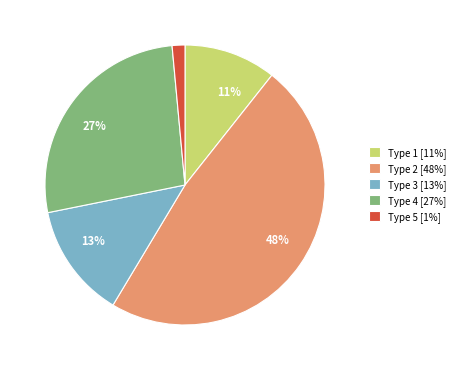

Is there a majority slice in this chart?

No